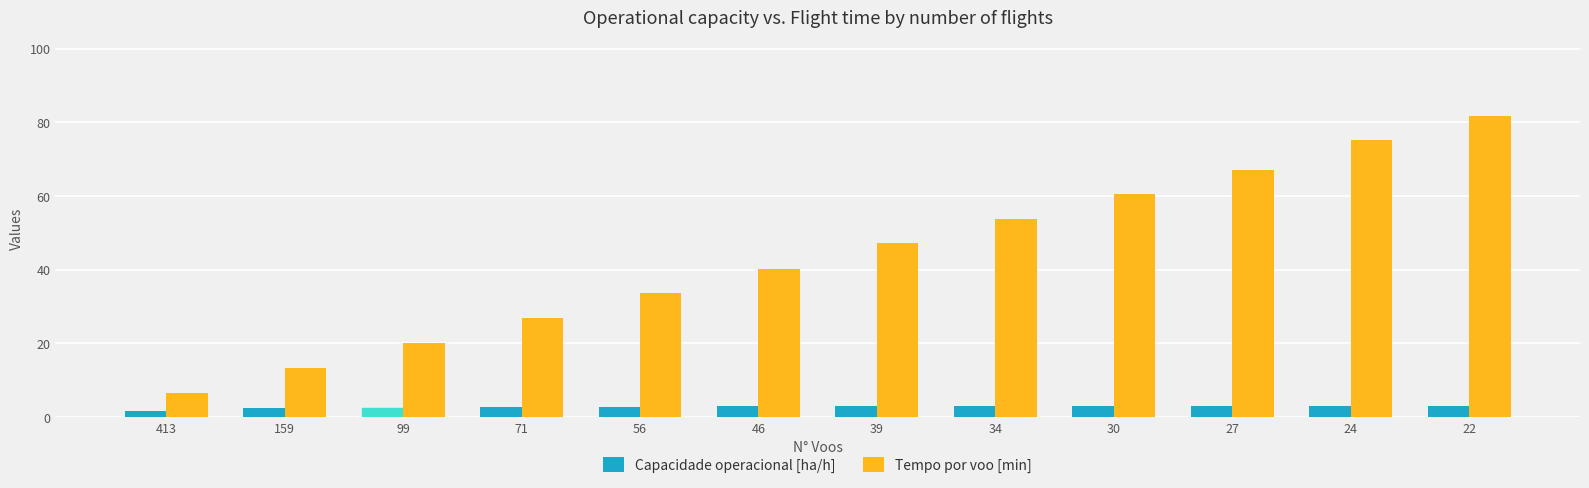

What is the approximate value of Capacidade operacional [ha/h] at 24?

3.0